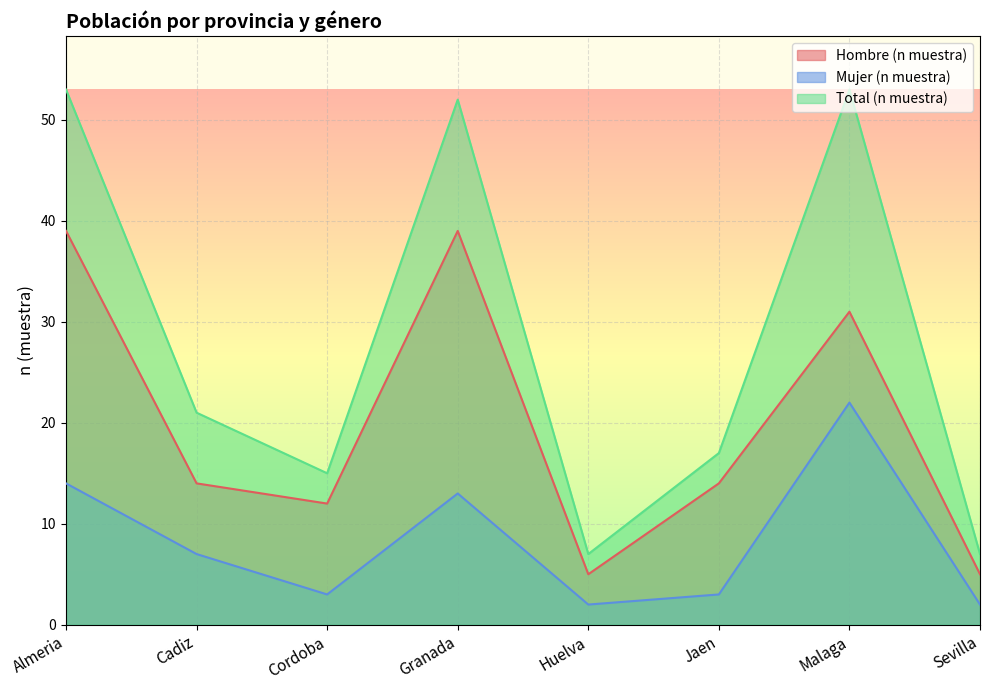

Which series has the largest range (max minus min)?

Total (n muestra)